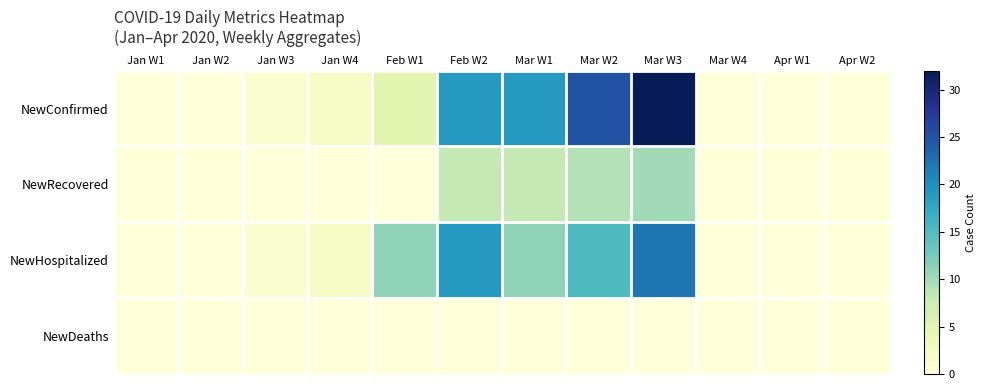

Reading left to right, extract all data points from this chart.

NewConfirmed: Jan W1=0	Jan W2=0	Jan W3=1	Jan W4=2	Feb W1=5	Feb W2=19	Mar W1=19	Mar W2=25	Mar W3=32	Mar W4=0	Apr W1=0	Apr W2=0
NewRecovered: Jan W1=0	Jan W2=0	Jan W3=0	Jan W4=0	Feb W1=0	Feb W2=8	Mar W1=8	Mar W2=9	Mar W3=10	Mar W4=0	Apr W1=0	Apr W2=0
NewHospitalized: Jan W1=0	Jan W2=0	Jan W3=1	Jan W4=2	Feb W1=11	Feb W2=19	Mar W1=11	Mar W2=15	Mar W3=22	Mar W4=0	Apr W1=0	Apr W2=0
NewDeaths: Jan W1=0	Jan W2=0	Jan W3=0	Jan W4=0	Feb W1=0	Feb W2=0	Mar W1=0	Mar W2=0	Mar W3=0	Mar W4=0	Apr W1=0	Apr W2=0